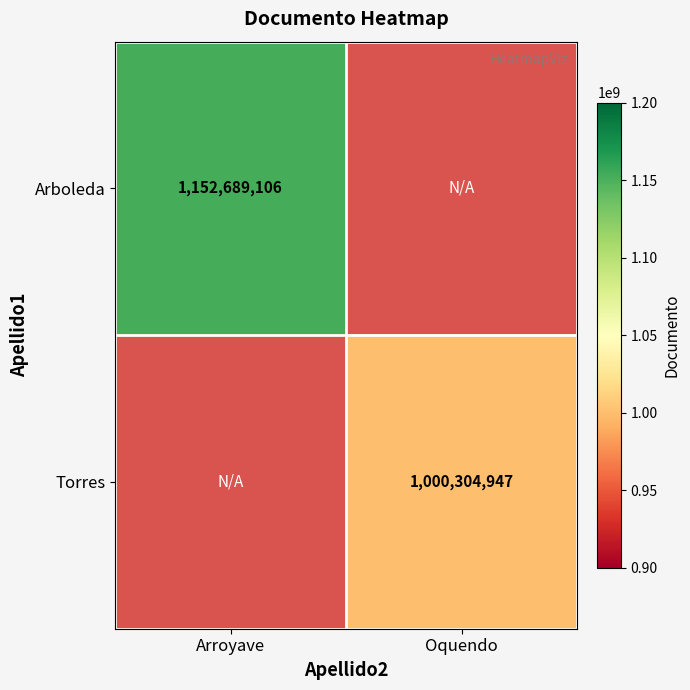

The value of Arboleda at Arroyave is 265221326. True or false?

False